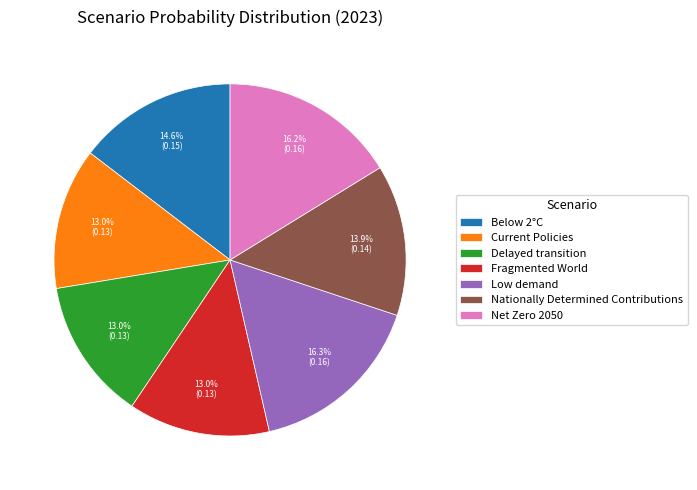

To the nearest percent, what is the difference between the Net Zero 2050 and Delayed transition slice percentages?

3%